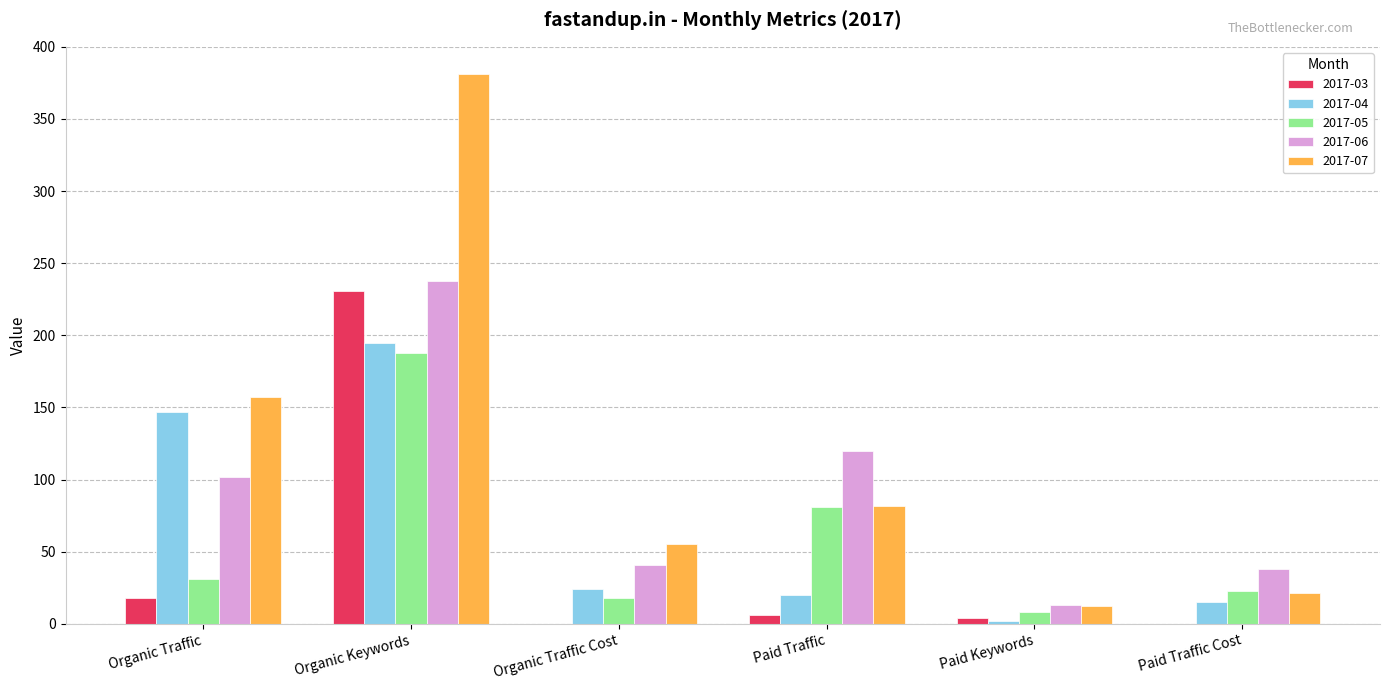

How many groups of bars are there?

6